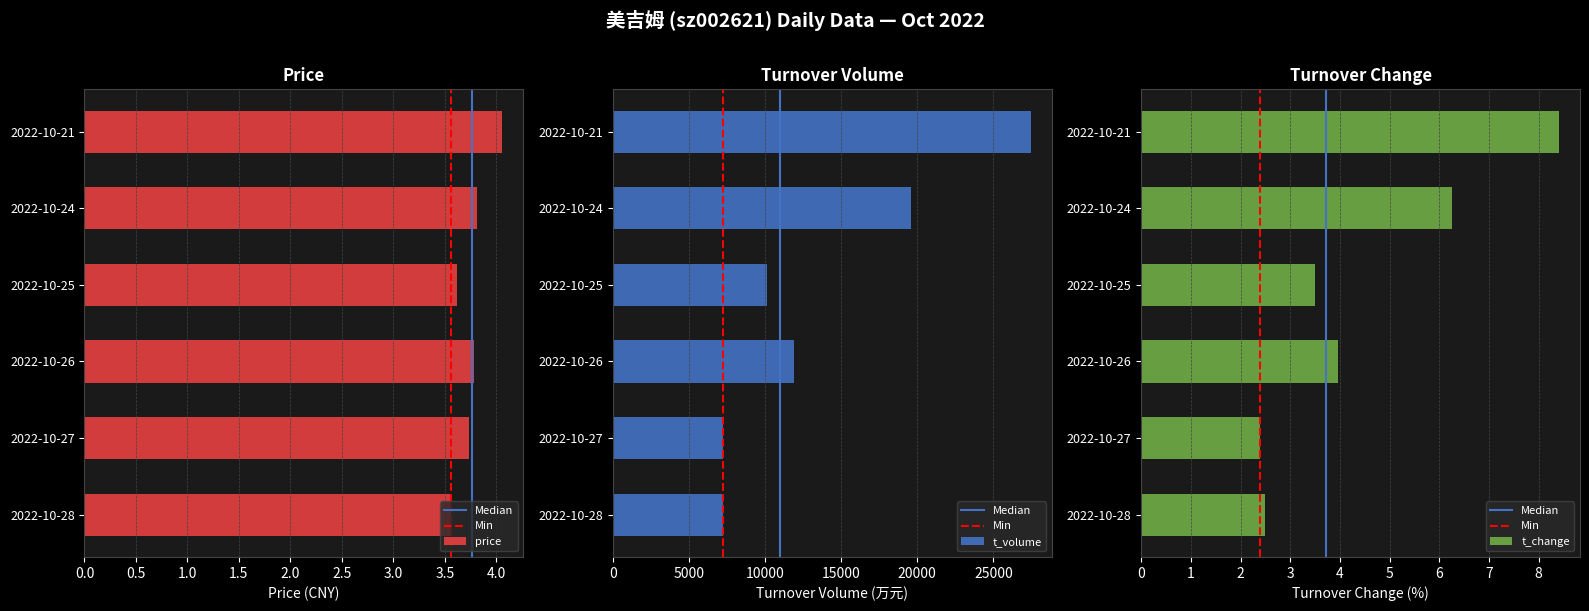

Which series has the largest range (max minus min)?

t_volume